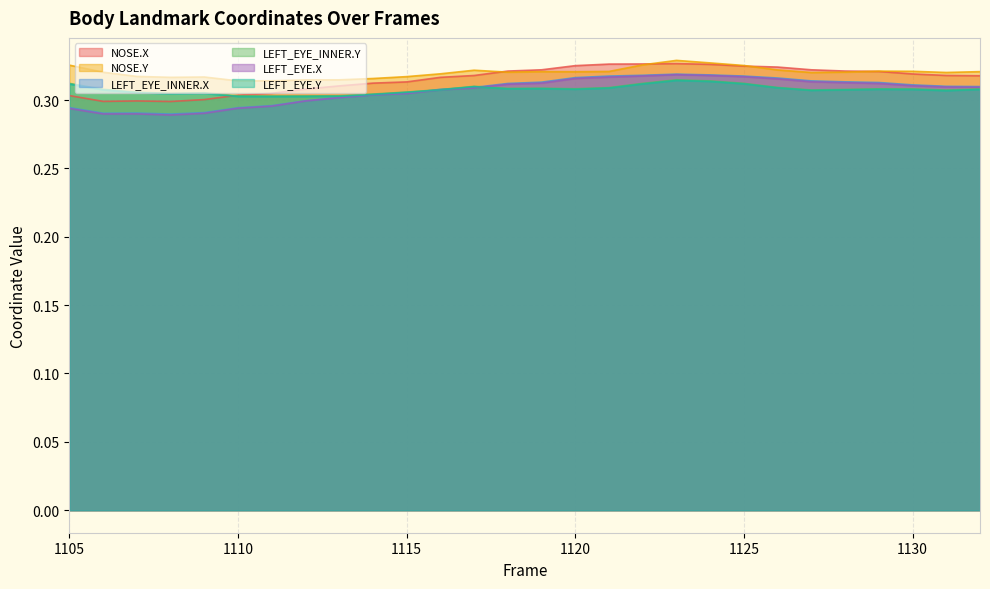

What is the value of the LEFT_EYE.X point at the 6th from the left?

0.3